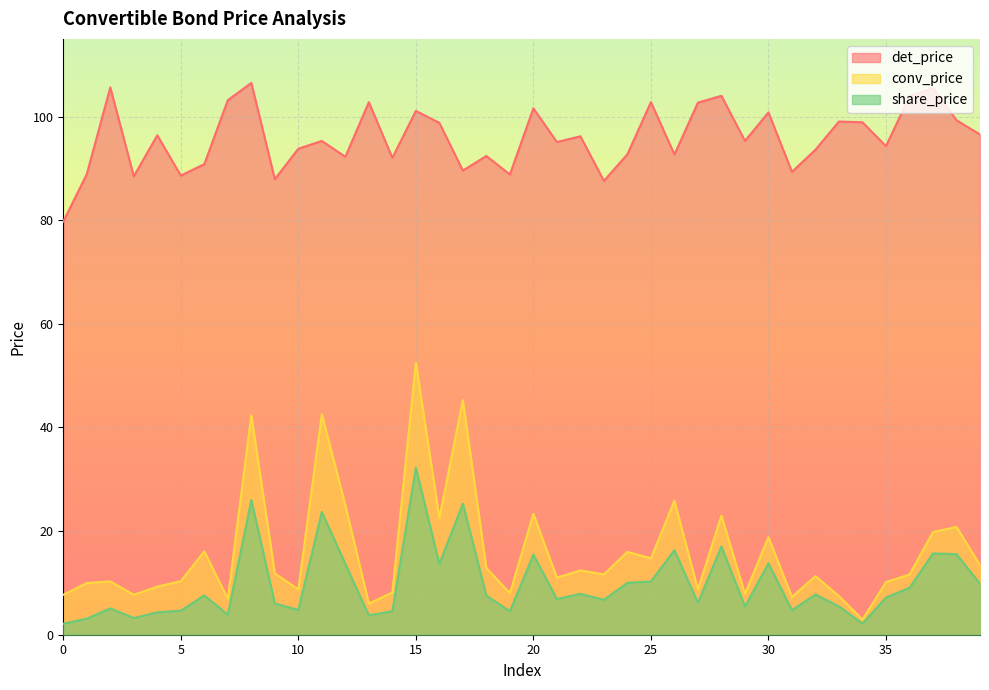

What is the difference between the maximum and minimum values in the conv_price series?

49.6